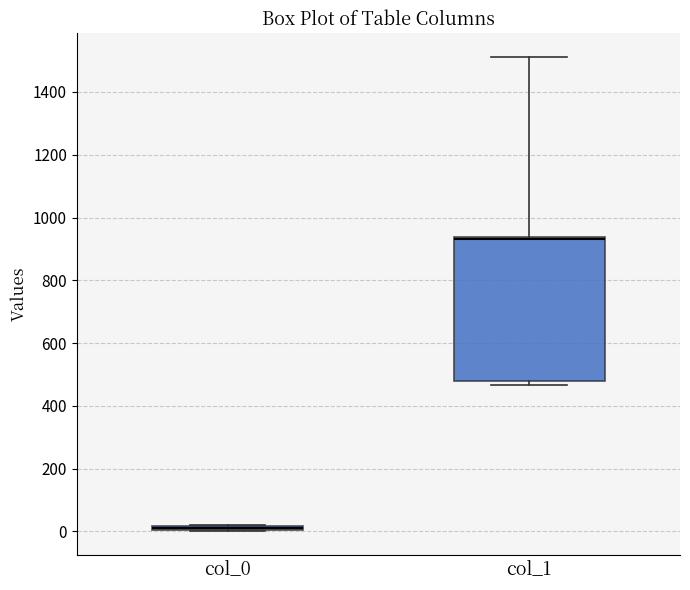

Comparing the boxes themselves (not the whiskers), which one is the tallest?

col_1